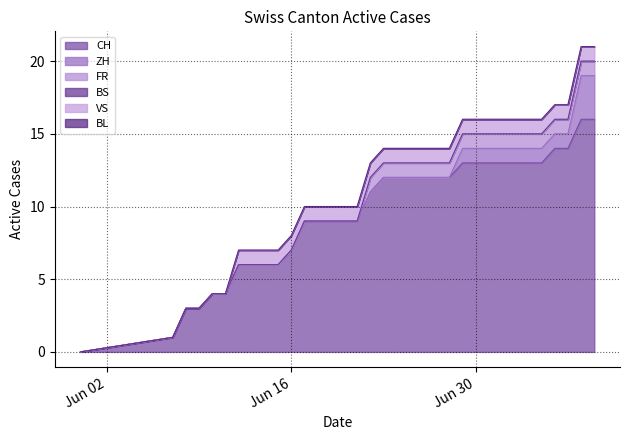

How many data points does each series have?

34